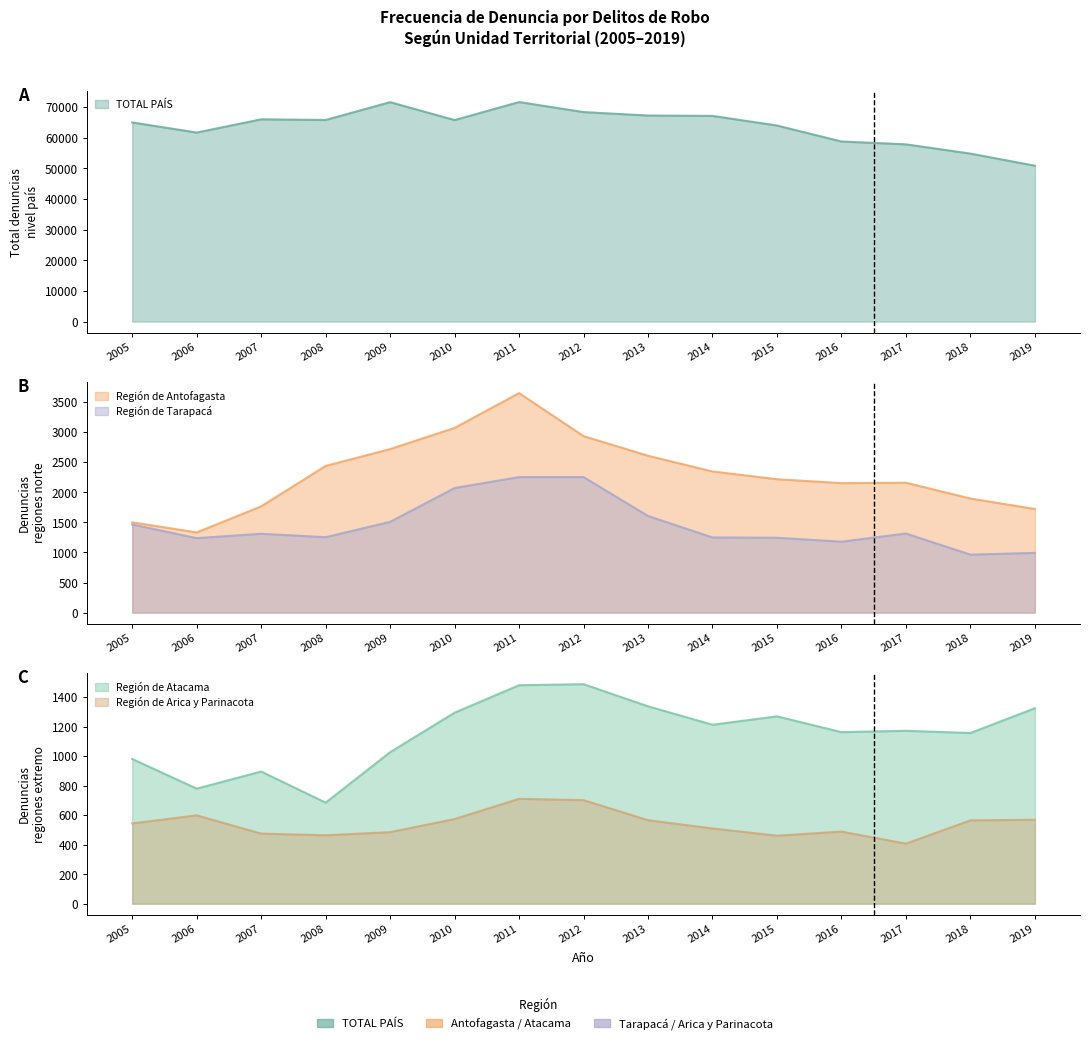

Is the value of Región de Atacama at 2012 greater than the value of Región de Antofagasta at 2012?

No